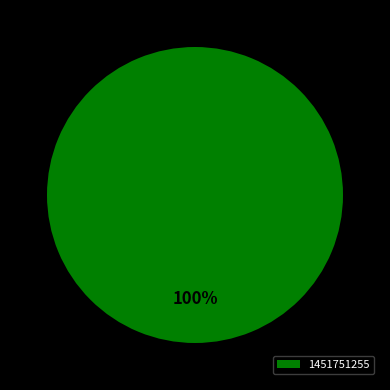

Does any single category account for the majority?

Yes